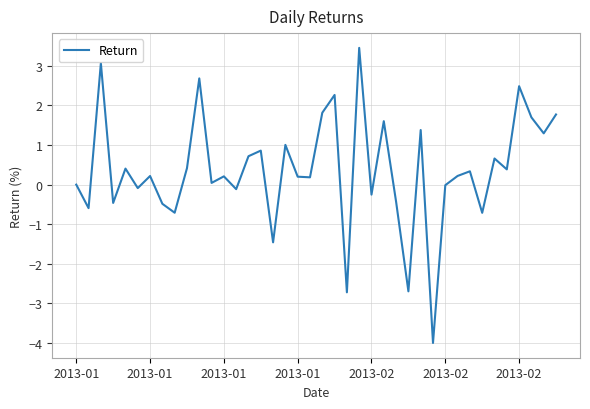

What is the smallest value displayed?

-4.0